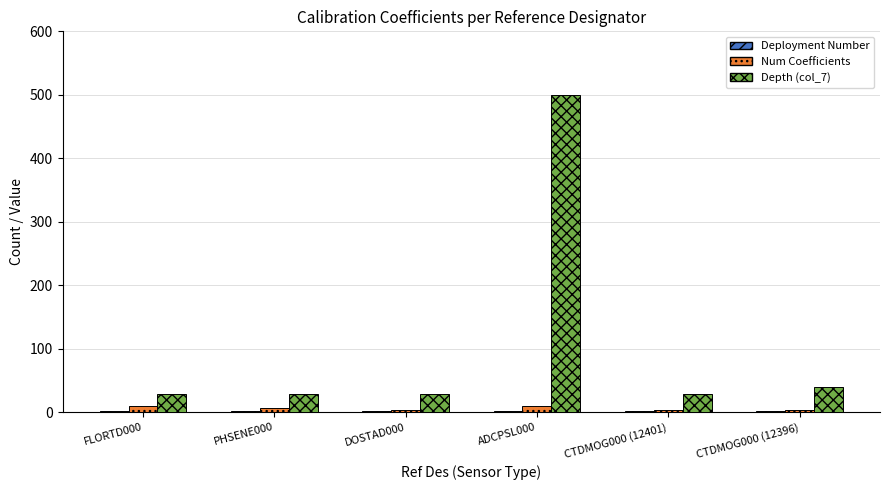

Is it true that Depth (col_7) equals 500 at ADCPSL000?

True